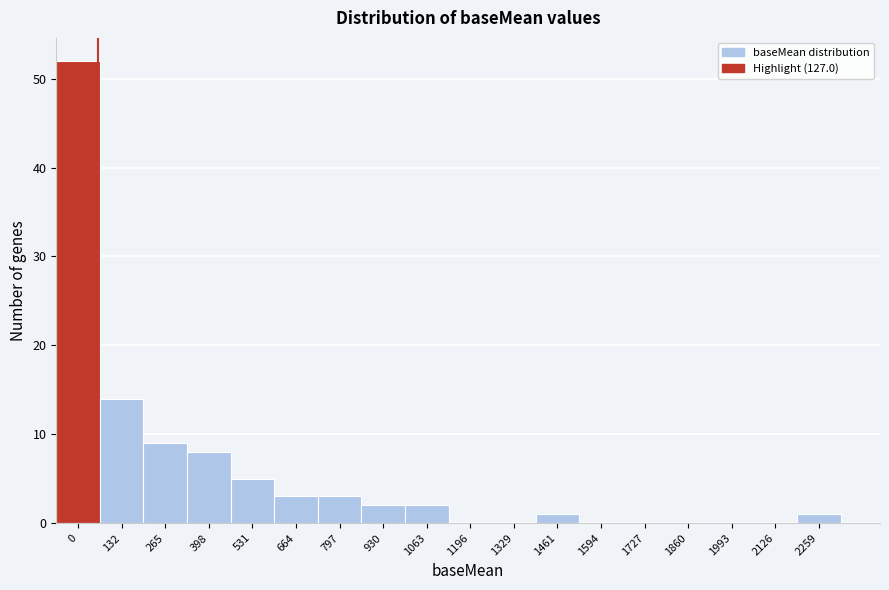

Reading left to right, what are all the values shown in this chart?

0=52	132=14	265=9	398=8	531=5	664=3	797=3	930=2	1063=2	1196=0	1329=0	1461=1	1594=0	1727=0	1860=0	1993=0	2126=0	2259=1